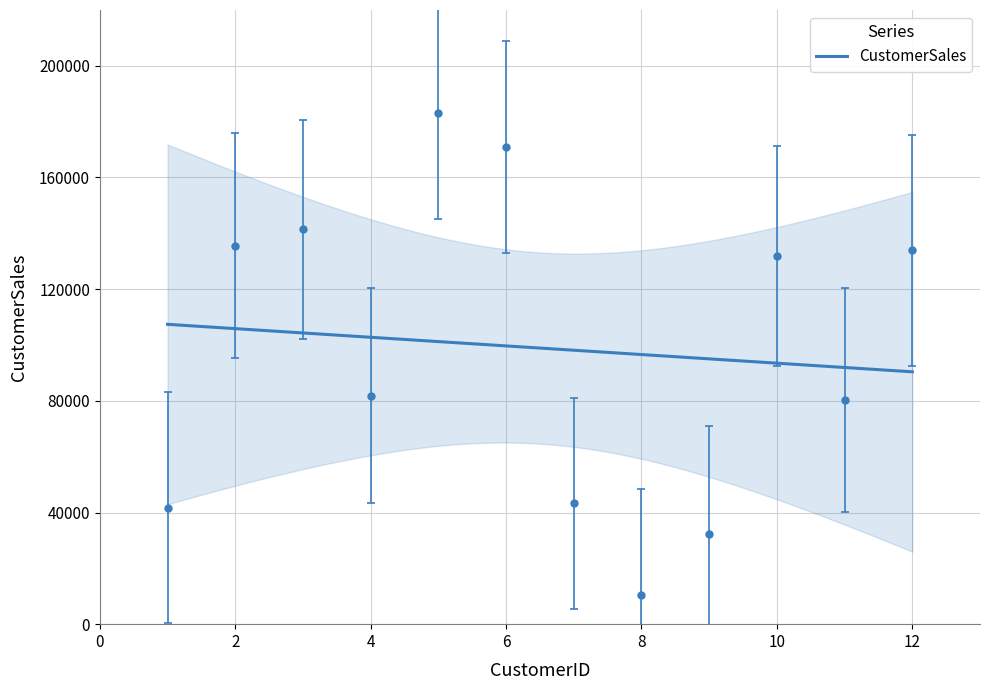

What is the value of the 9th point from the left?

32395